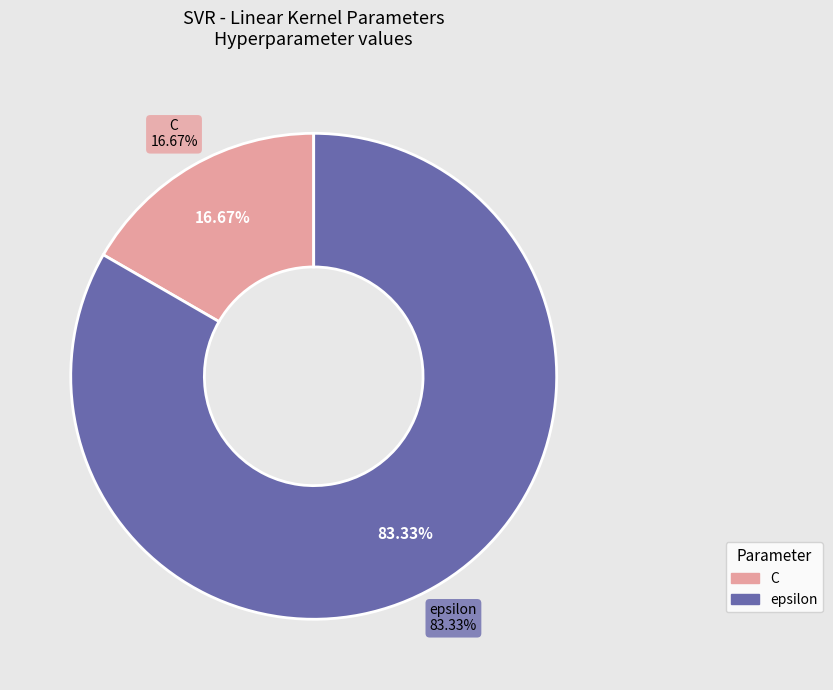

Approximately how many times larger is the value at epsilon compared to C?

5.0